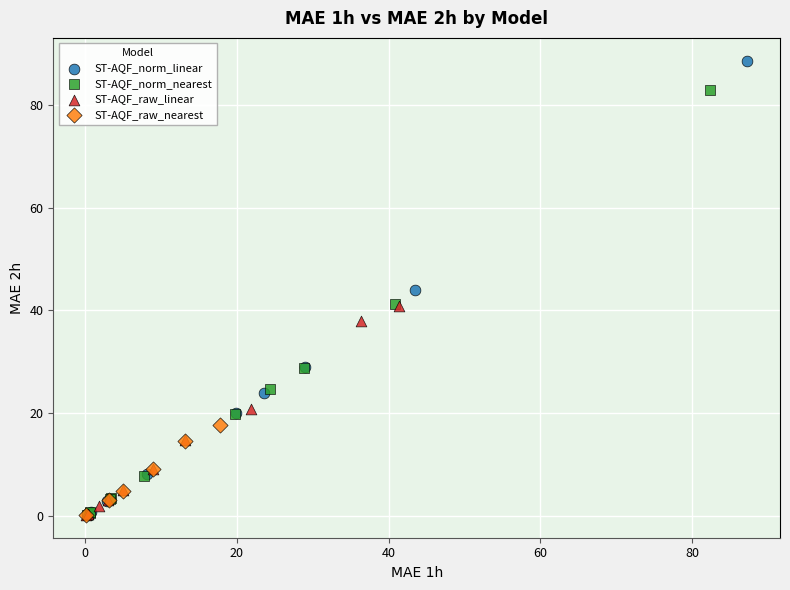

What are all the series names shown in the legend?

ST-AQF_norm_linear, ST-AQF_norm_nearest, ST-AQF_raw_linear, ST-AQF_raw_nearest